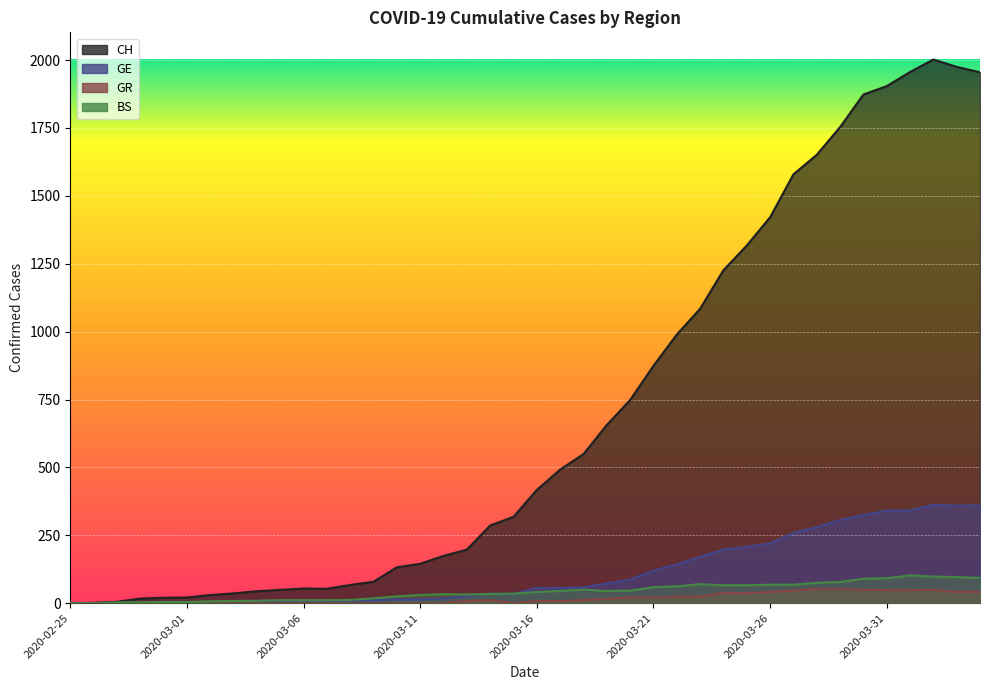

Between 2020-02-29 and 2020-03-24, which series saw the biggest shift?

CH